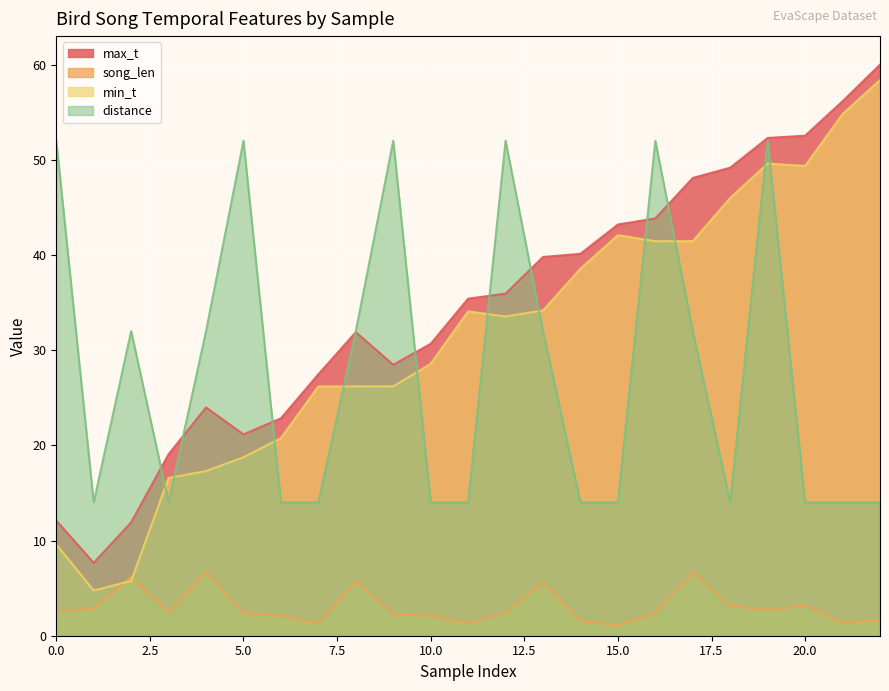

What are all the series names shown in the legend?

max_t, song_len, min_t, distance